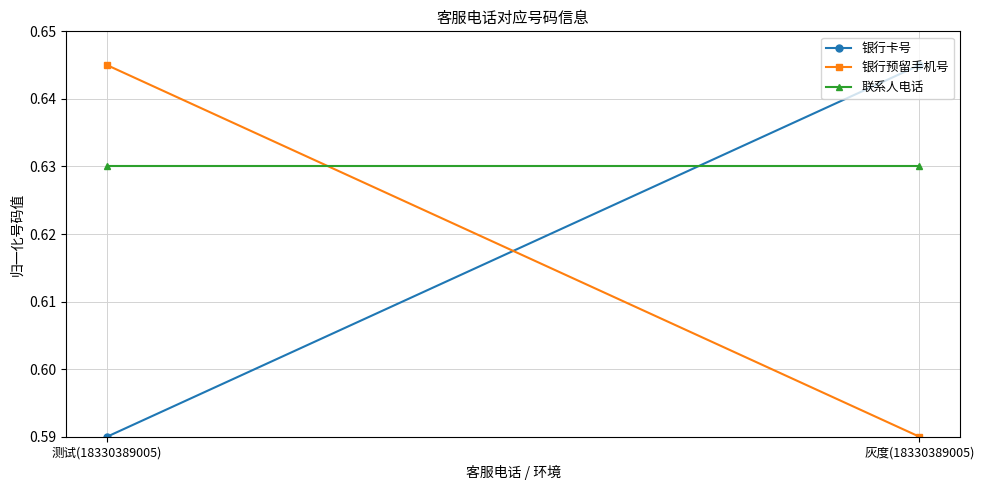

What is the lowest value of the 银行预留手机号 series?

0.6